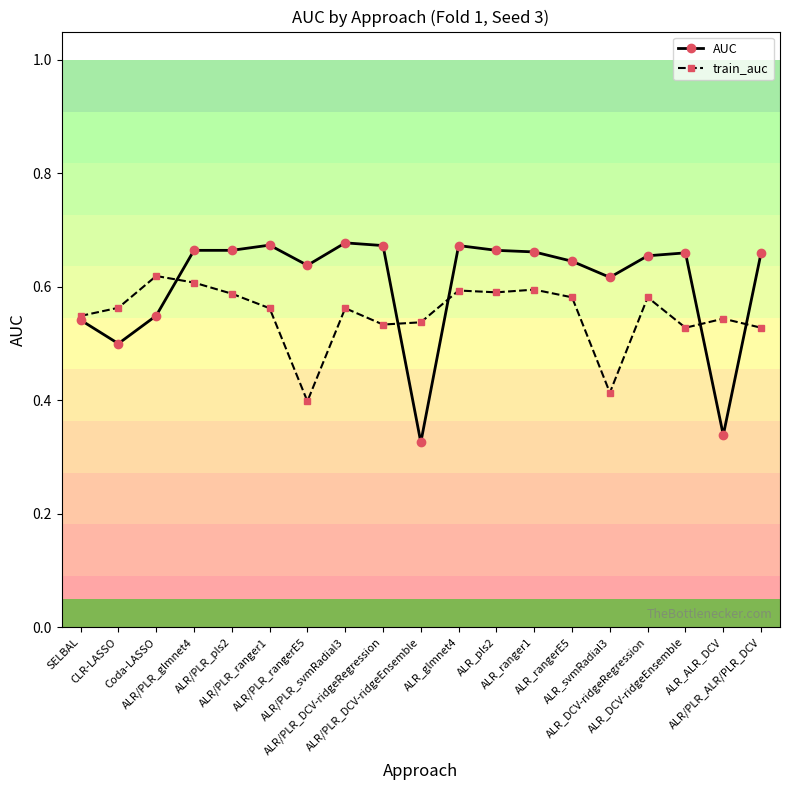

What position from the left is ALR/PLR_rangerE5?

7